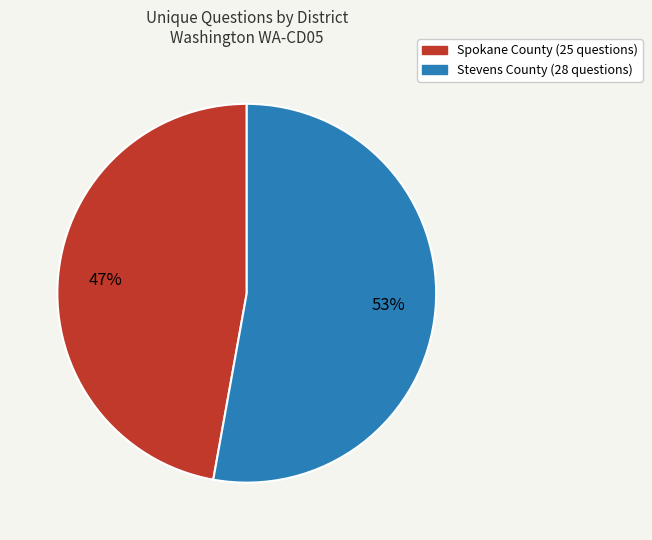

Is there any slice that represents more than half of the pie?

Yes